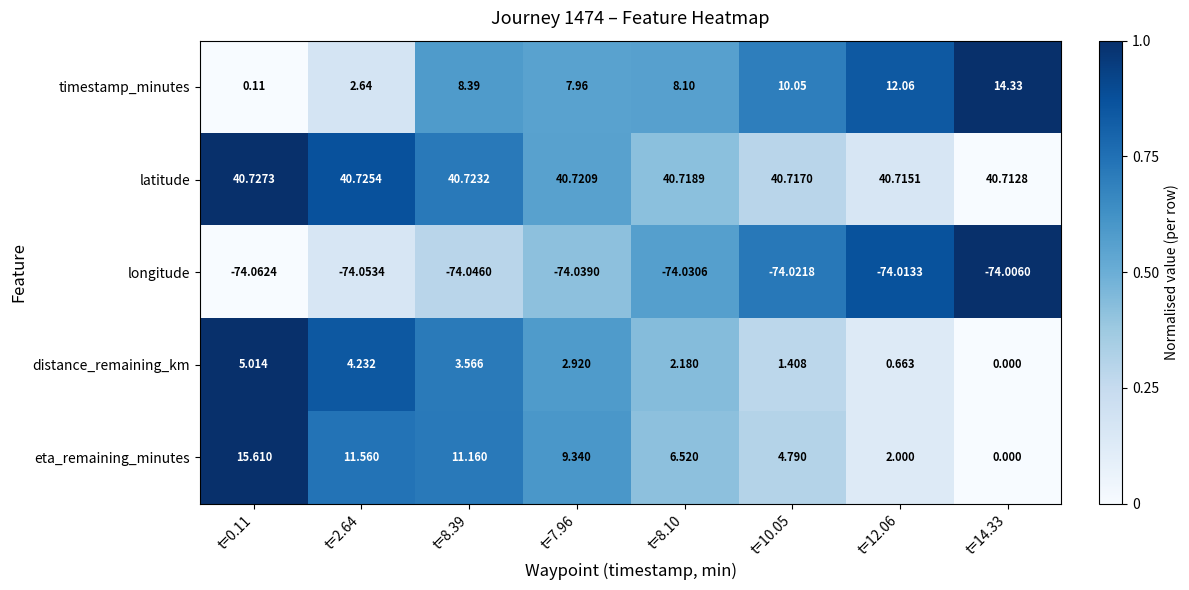

What is the spread (max minus min) of values at t=10.05?

114.7